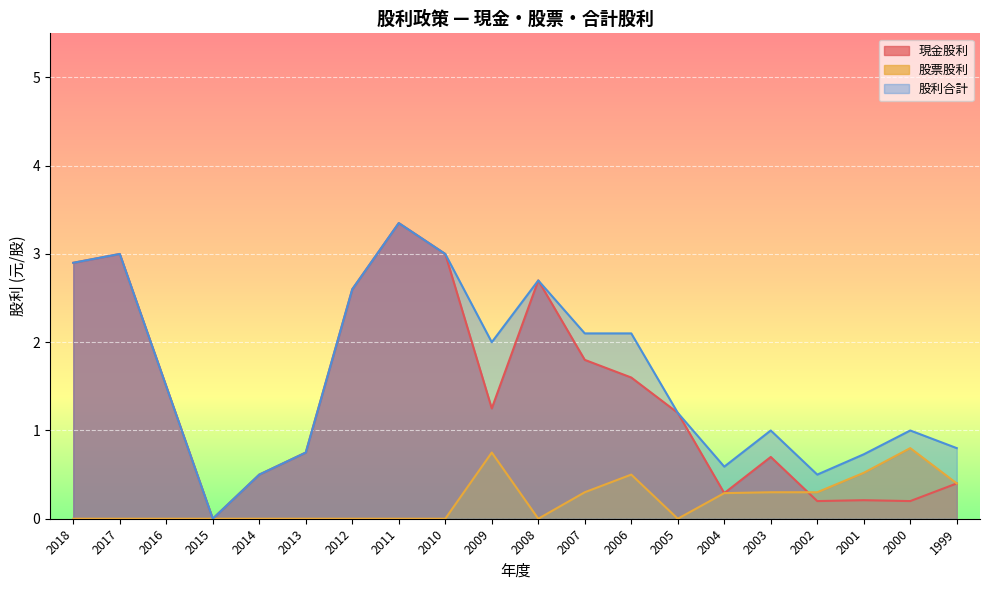

What is the sum of all 股票股利 values?

4.2